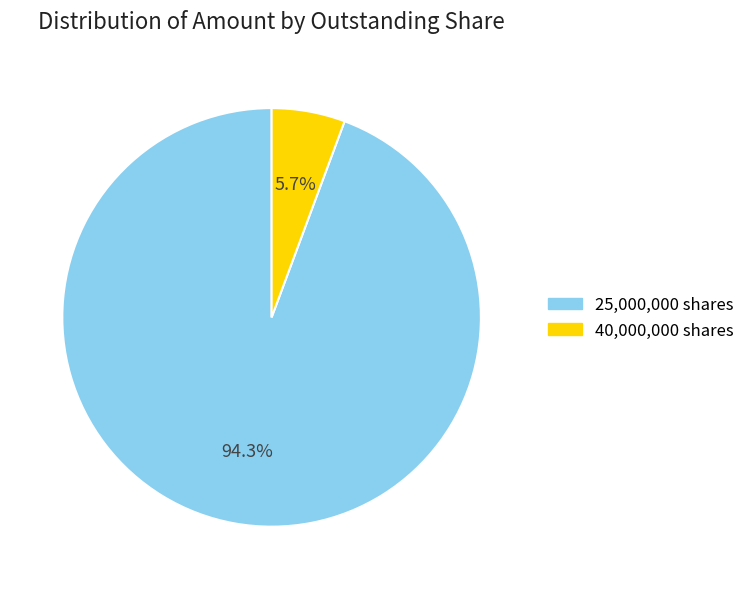

How many slices are in this pie chart?

2